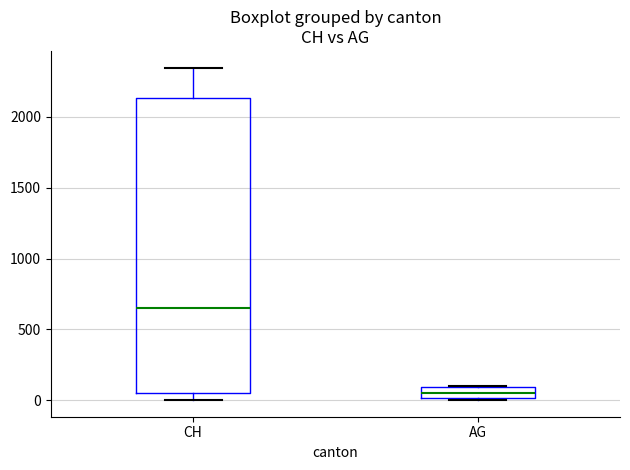

Where does the lower whisker of the box for CH end on the y-axis? The values are not printed on the chart, so give them approximately, as read against the axis.

0